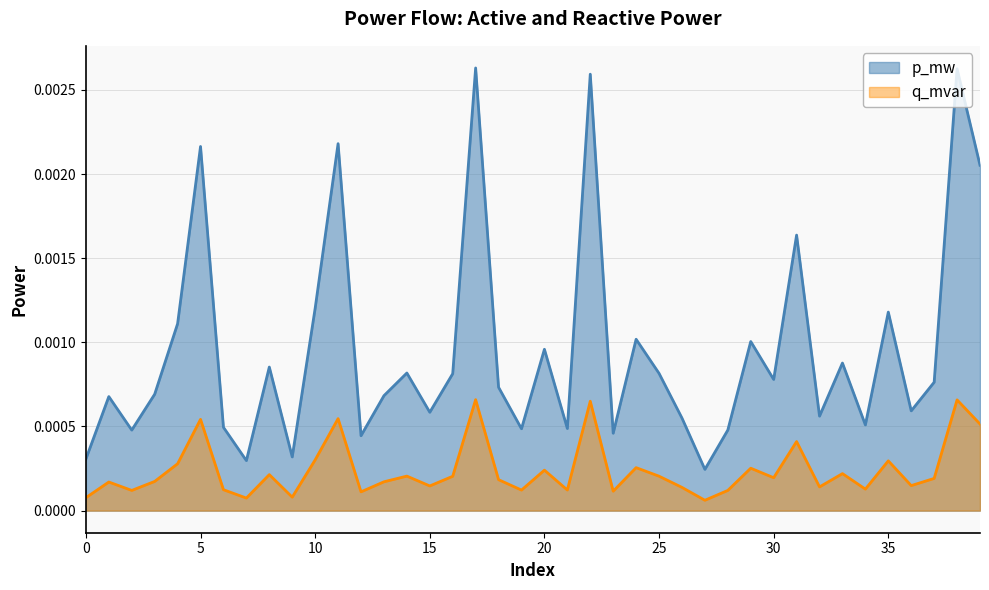

How many q_mvar values are between 0 and 1?

40